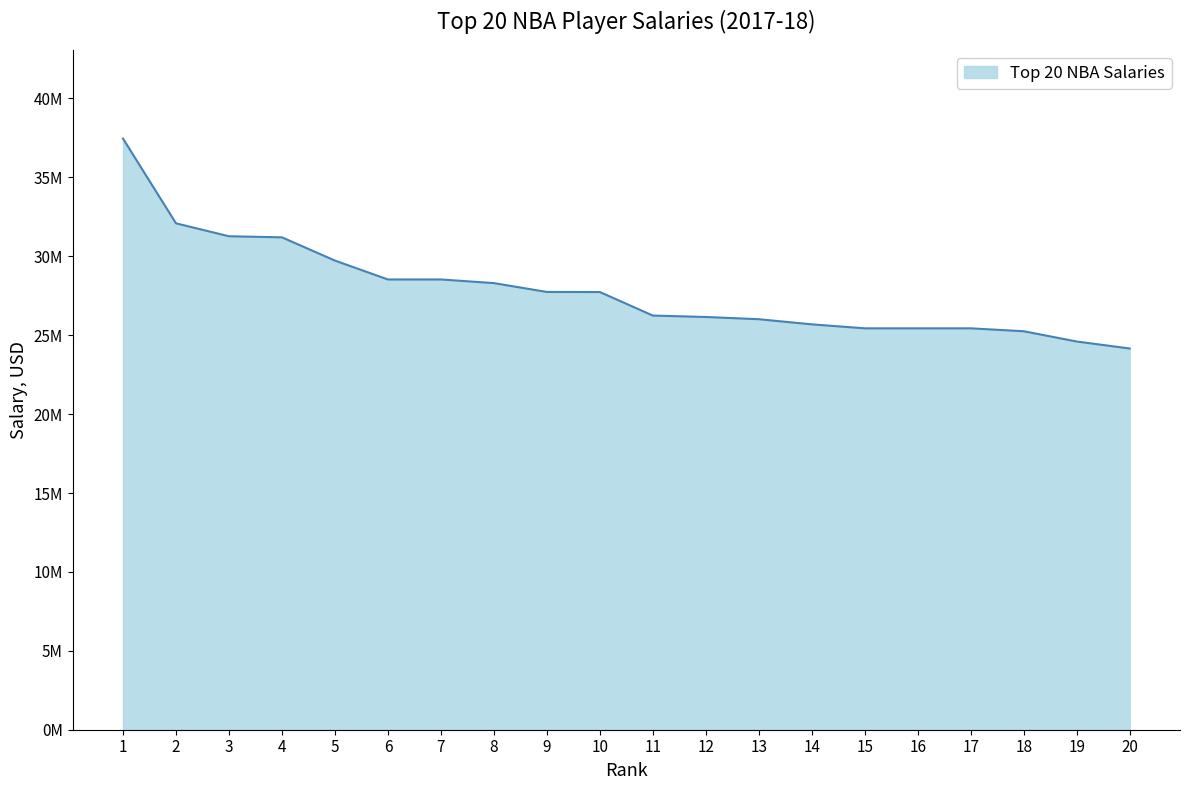

Reading left to right, transcribe all the data shown in this chart.

1=37457154	2=32088932	3=31269231	4=31200000	5=29727900	6=28530608	7=28530608	8=28299399	9=27739975	10=27734406	11=26243760	12=26153057	13=26011913	14=25686667	15=25434263	16=25434263	17=25434262	18=25250000	19=24599495	20=24157303